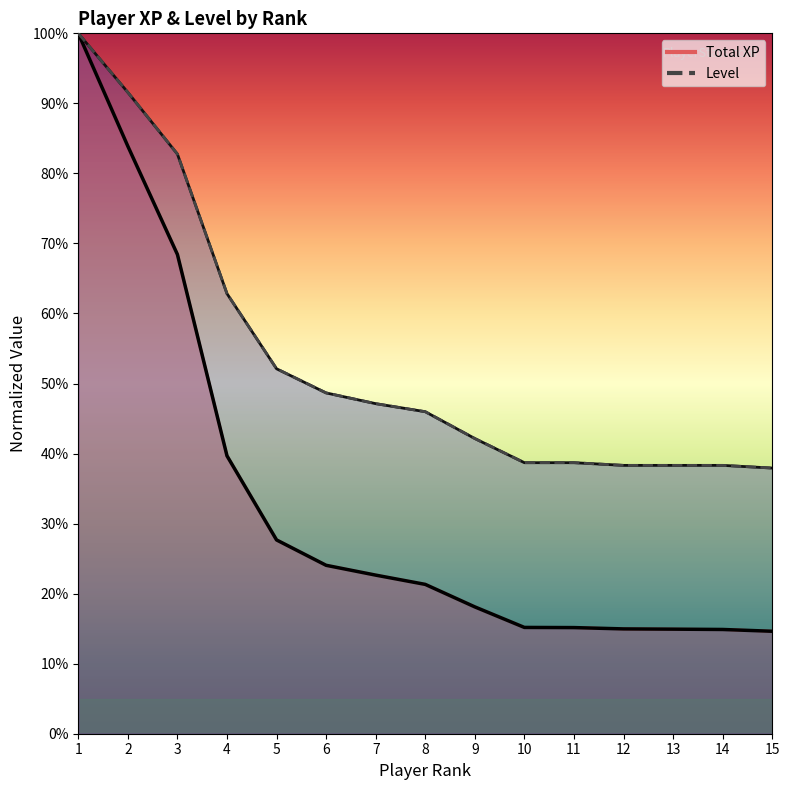

Reading left to right, transcribe all the data shown in this chart.

Total XP (line): 100.0	83.9	68.4	39.7	27.7	24.0	22.6	21.3	18.1	15.2	15.2	15.0	14.9	14.9	14.6
Level (line): 100.0	91.6	82.8	62.8	52.1	48.7	47.1	46.0	42.1	38.7	38.7	38.3	38.3	38.3	37.9